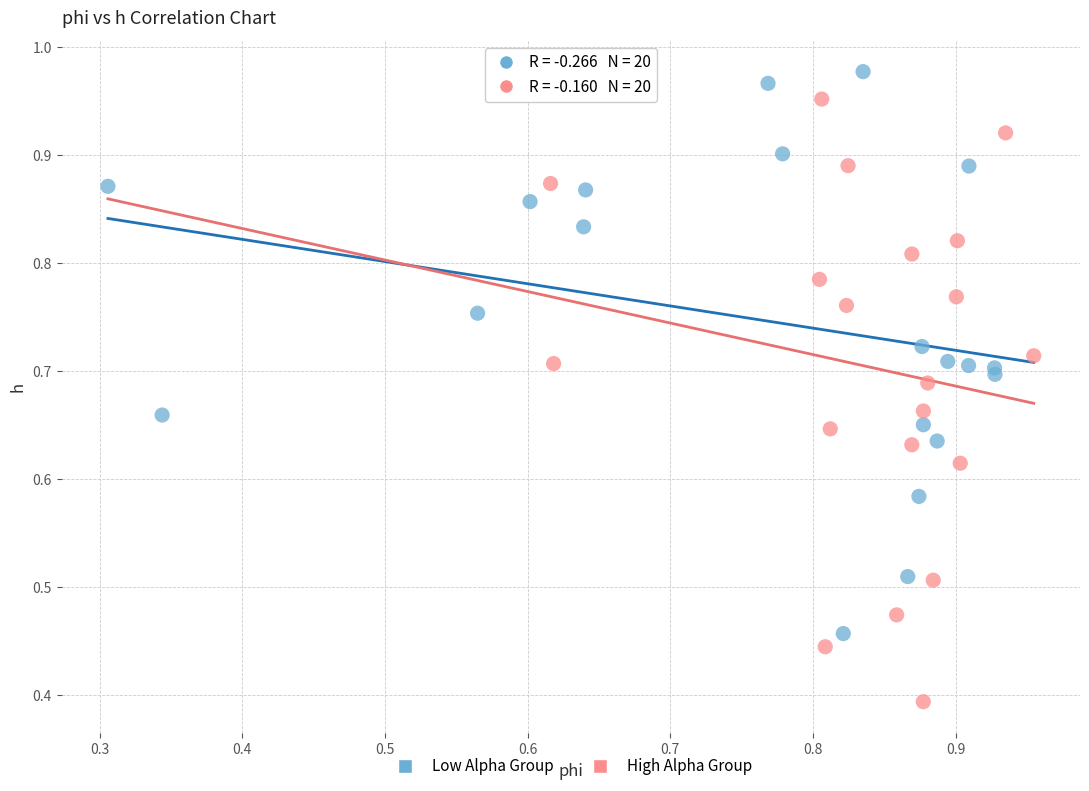

Which series has the largest Y range (max minus min)?

High Alpha Group